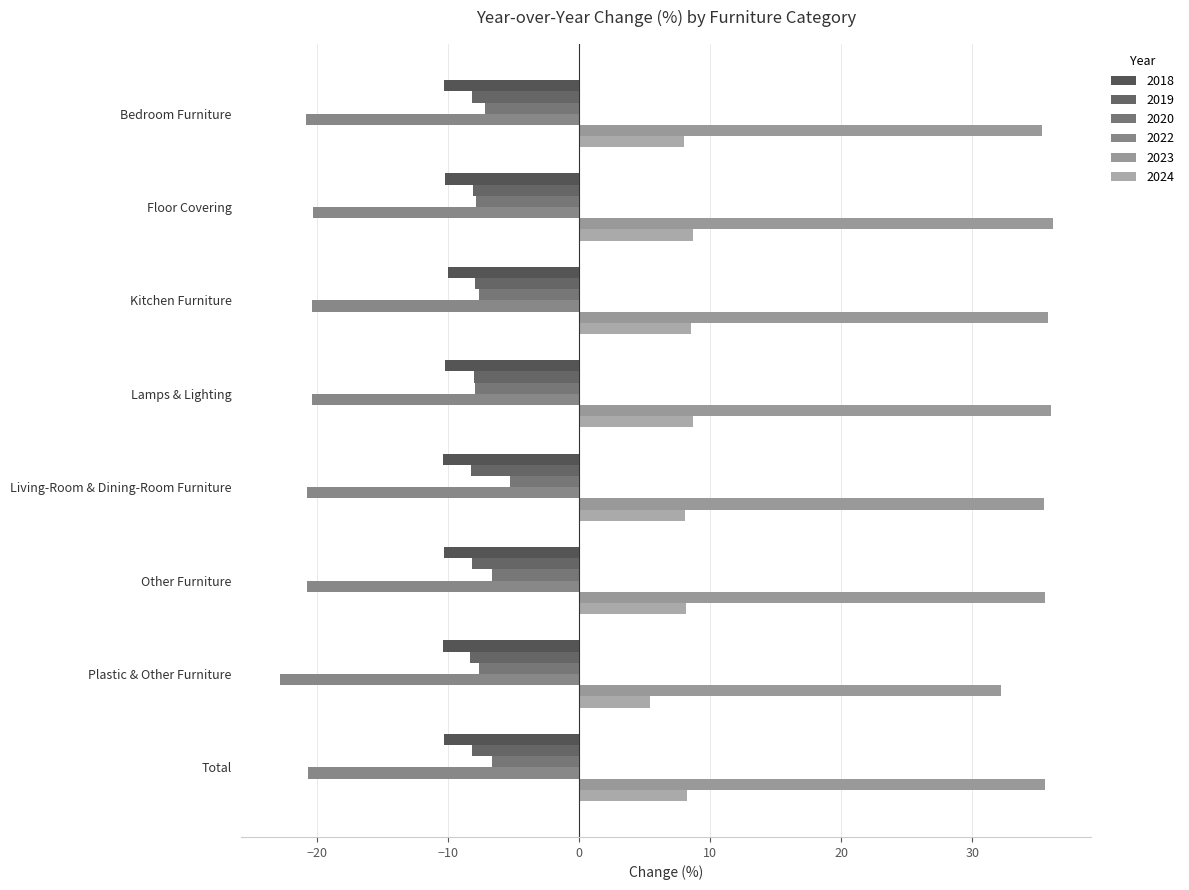

What is the difference between the maximum and second lowest values in the 2022 series?

0.5